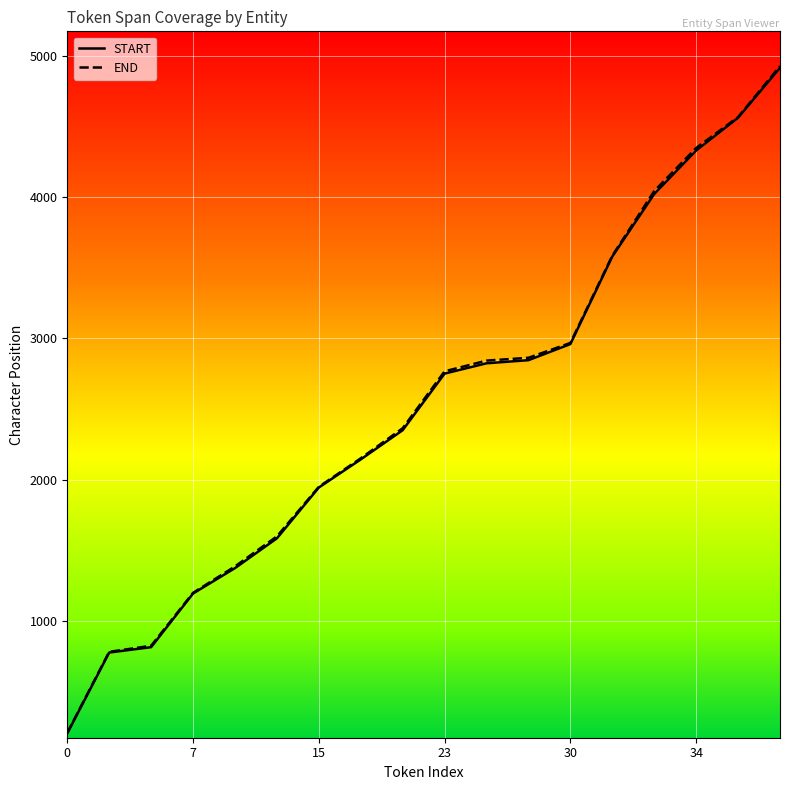

How many lines are shown in the chart?

2